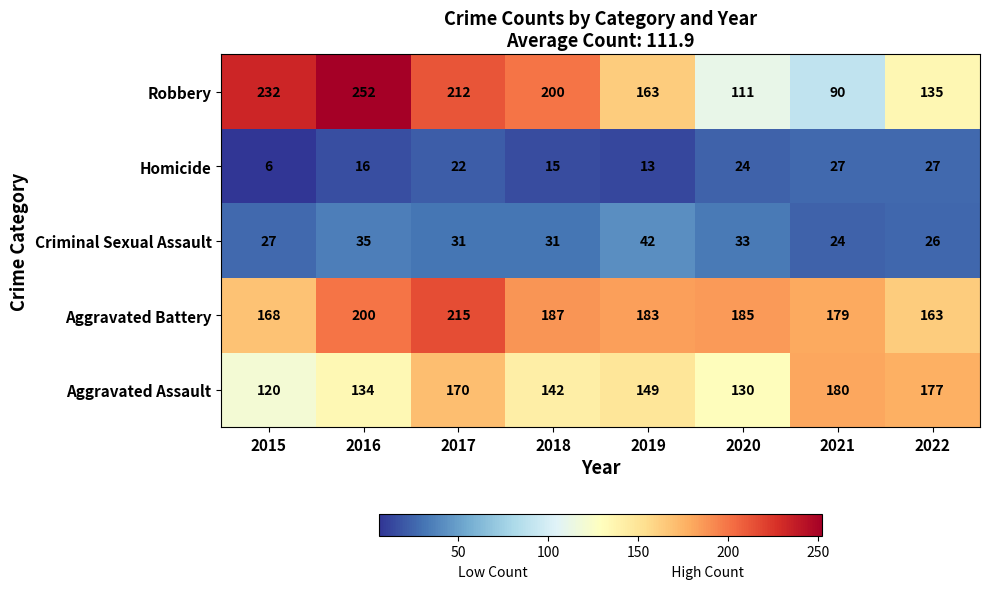

What is the total value across all series at 2017?

650